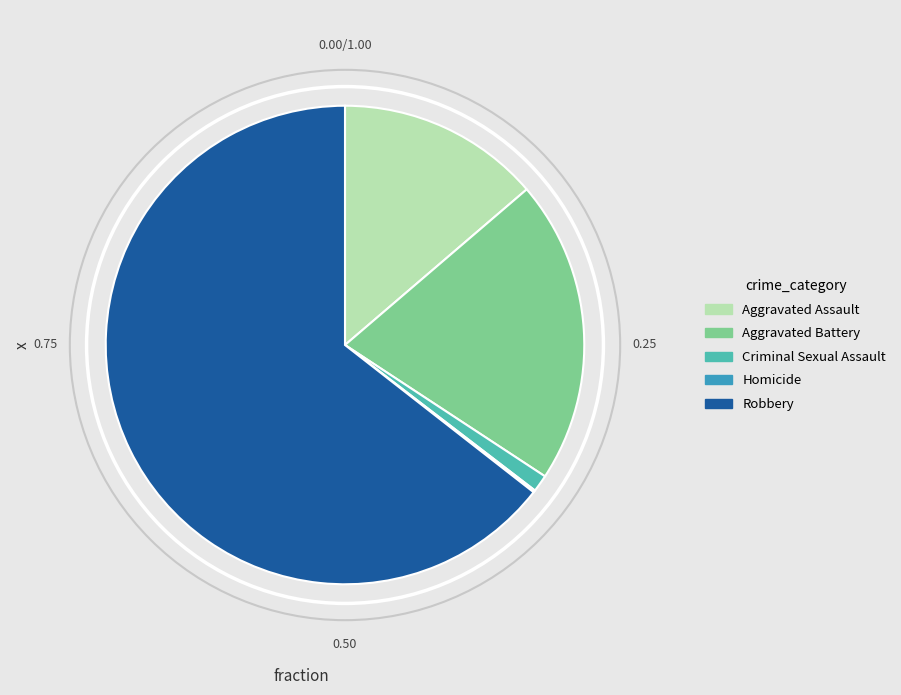

Which has a higher value, Robbery or Aggravated Assault?

Robbery